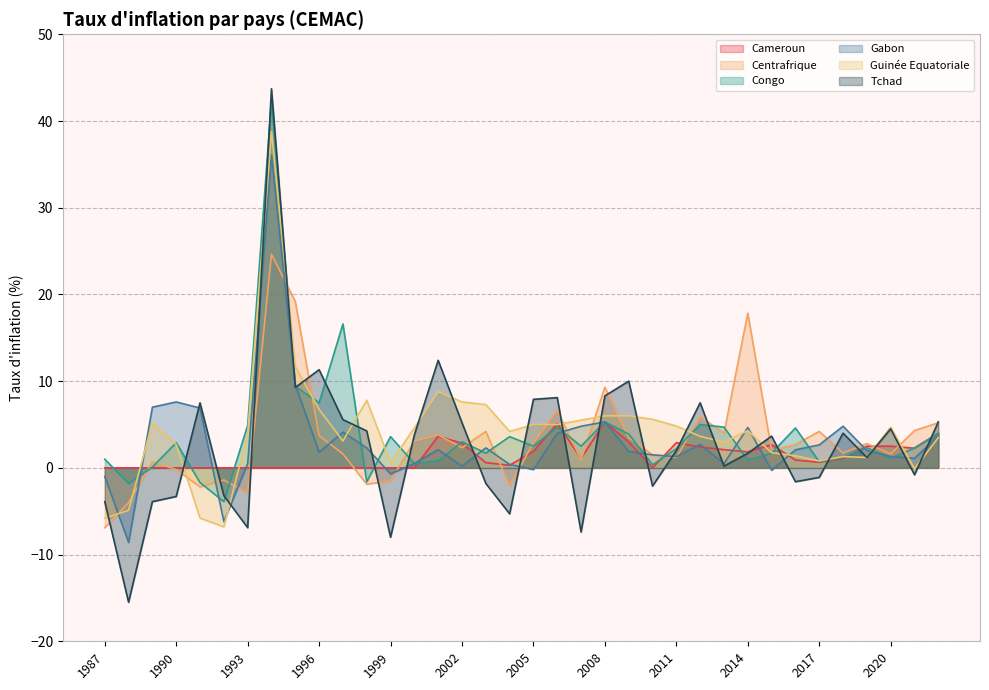

True or false: Guinée Equatoriale has more than 0 points higher than both neighbors.

True